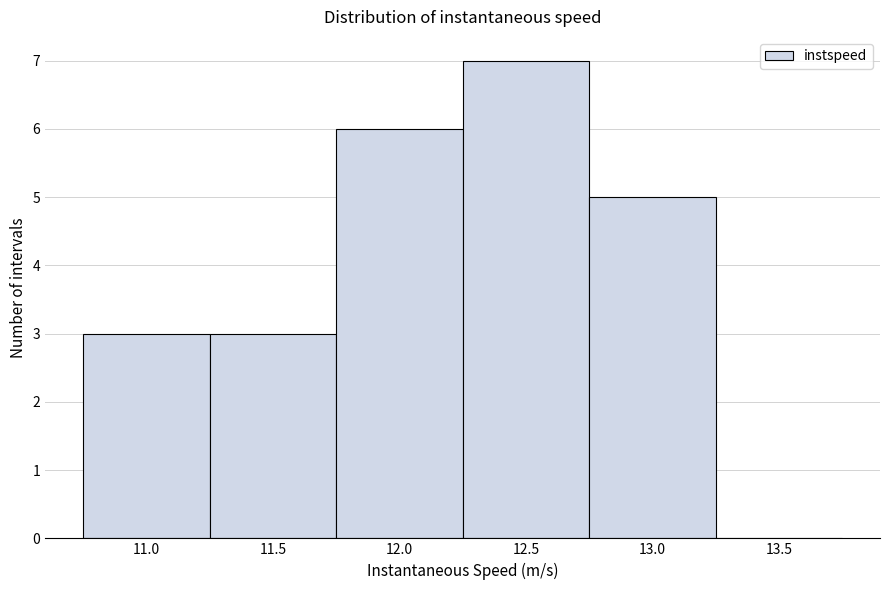

Reading left to right, list all the values displayed in this chart.

11.0=3	11.5=3	12.0=6	12.5=7	13.0=5	13.5=0